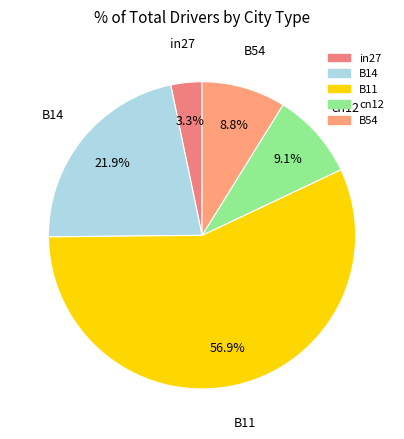

To the nearest percent, what is the average slice percentage?

20%